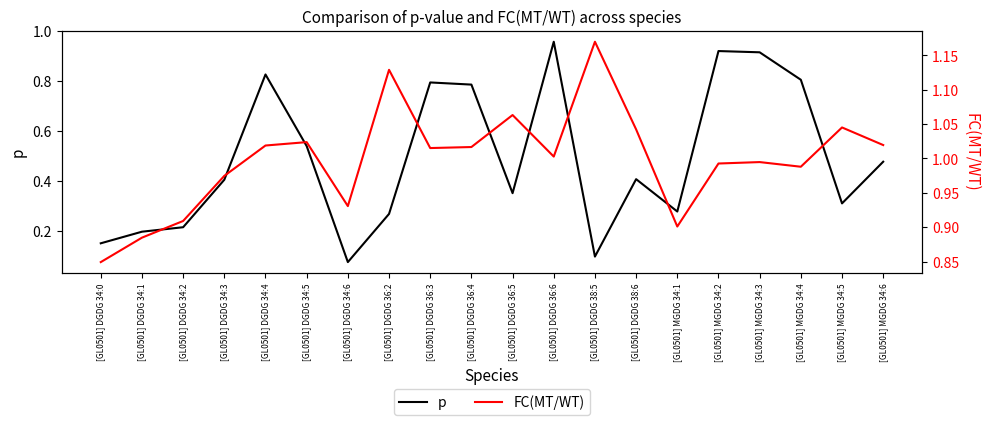

List the series in order of their overall mean, highest first.

FC(MT/WT), p